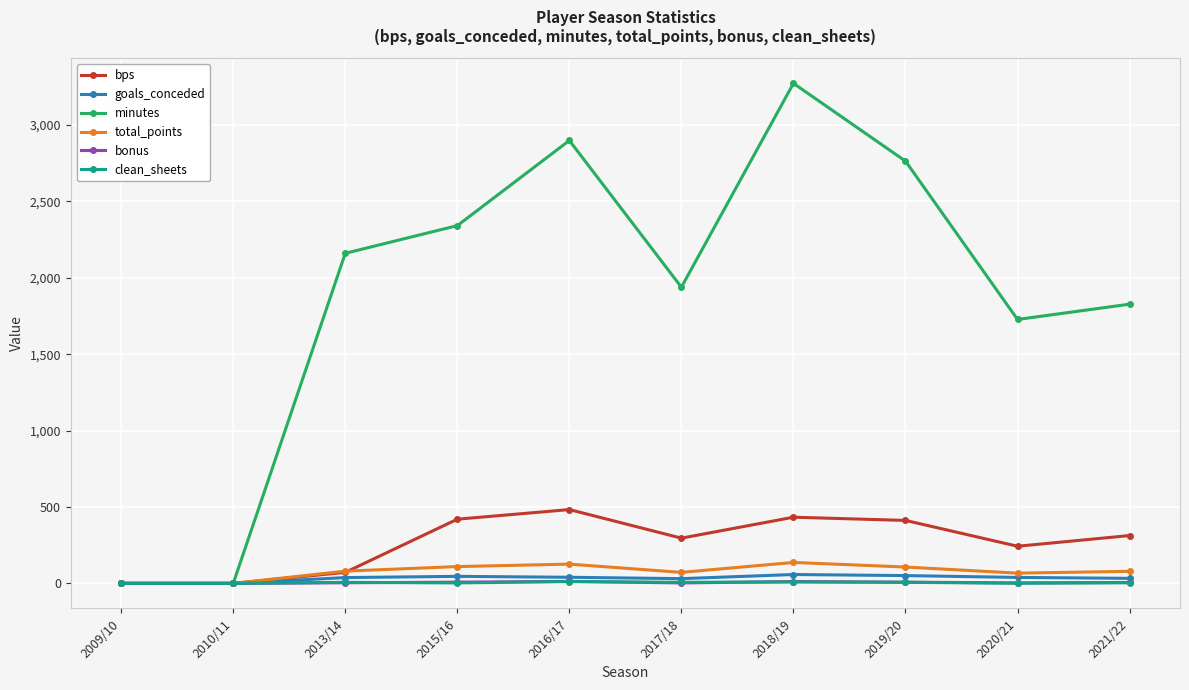

What are all the series names shown in the legend?

bps, goals_conceded, minutes, total_points, bonus, clean_sheets